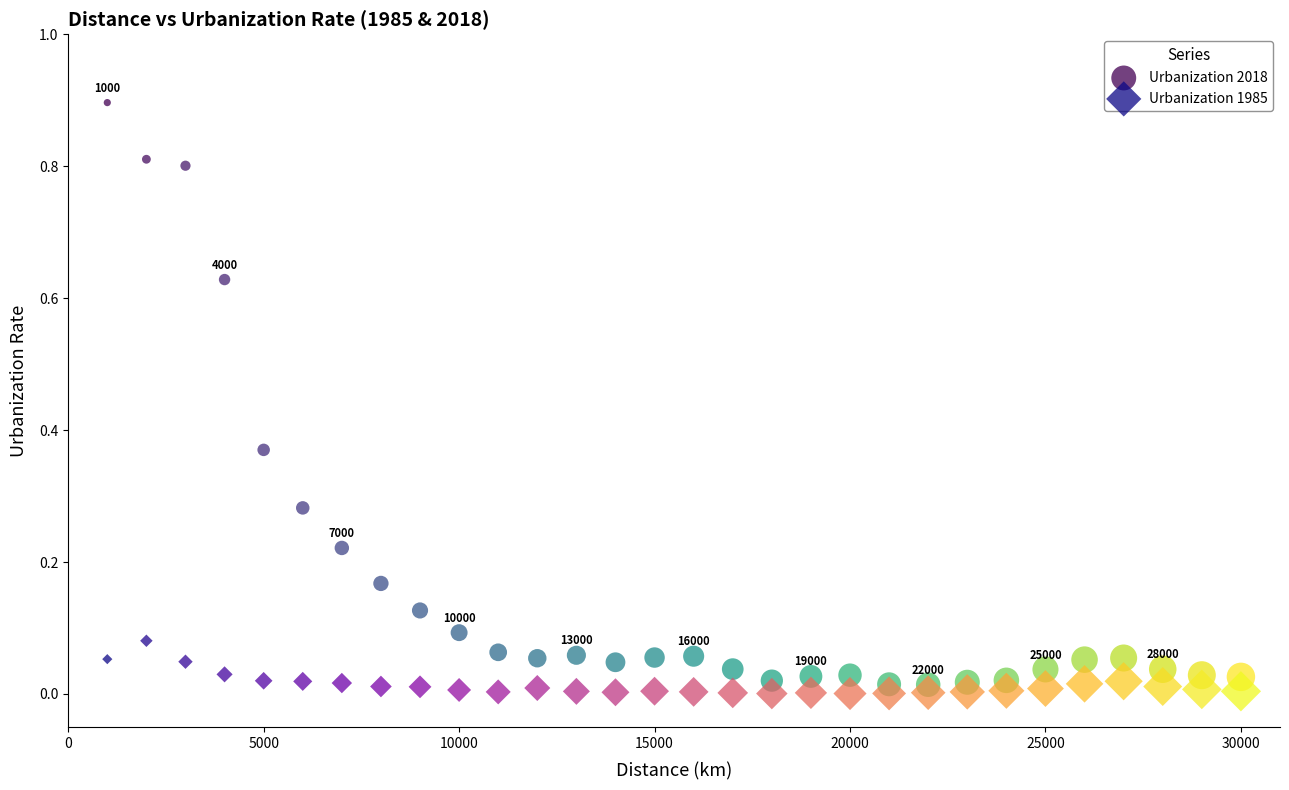

Which series contains the highest Y value?

Urbanization 2018